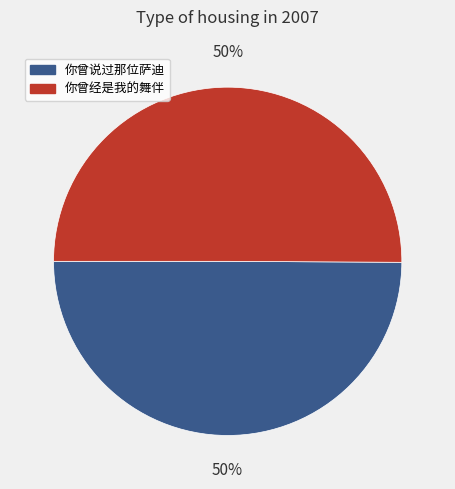

Approximately how many times larger is the value at 你曾经是我的舞伴 compared to 你曾说过那位萨迪?

1.0